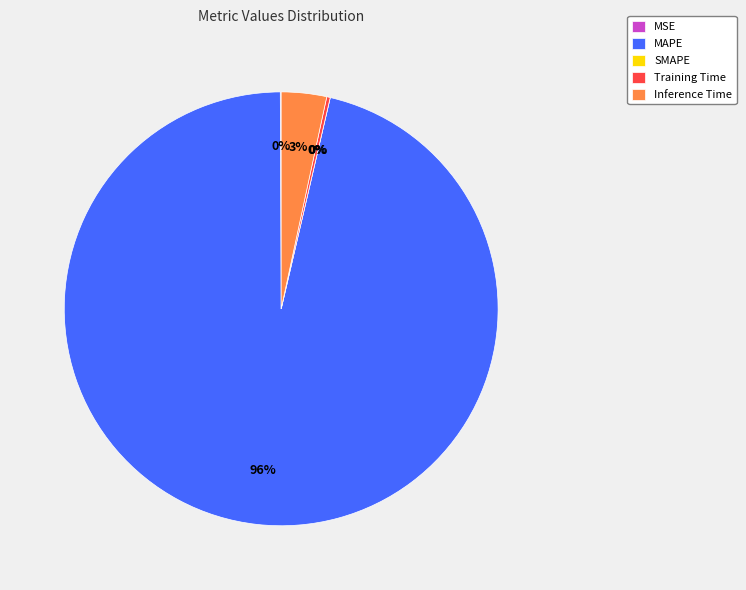

Is it true that Inference Time is 3% of the pie?

True